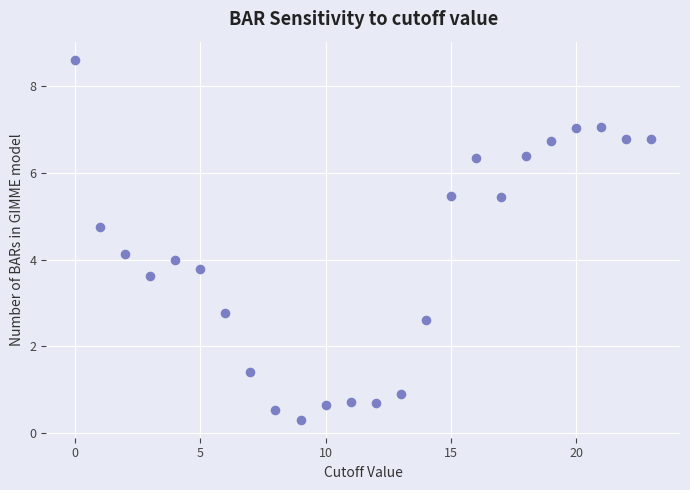

What is the range of Y values (max minus min)?

8.3